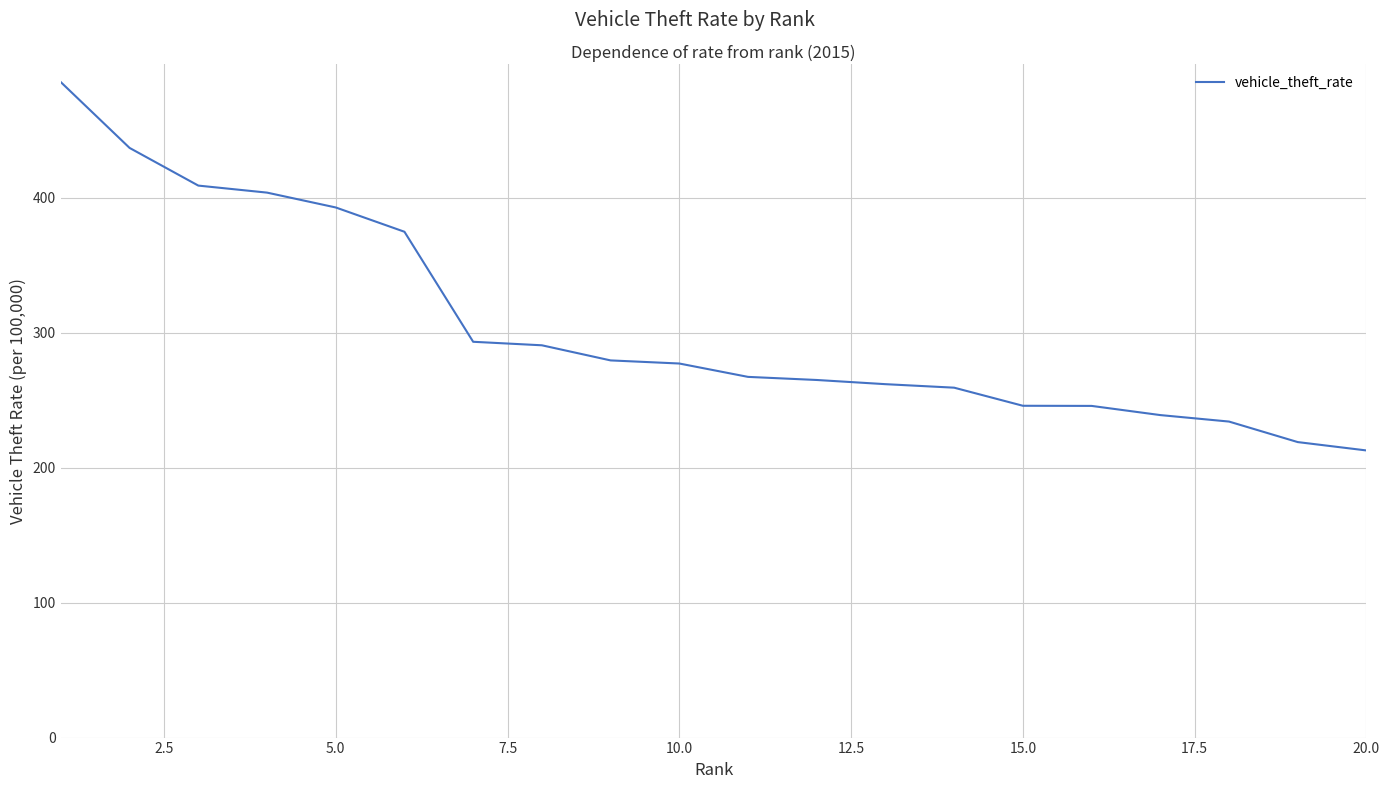

What is the minimum value shown in the chart?

212.7